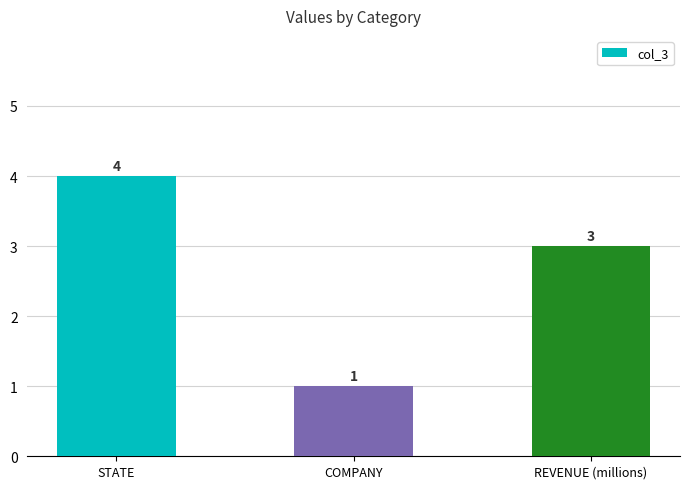

Reading right to left, list all the values displayed in this chart.

3	1	4